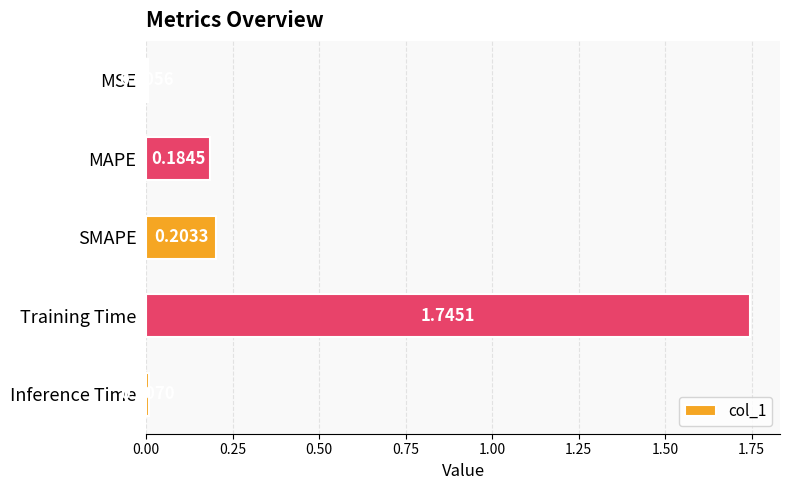

What is the sum of all values?

2.1